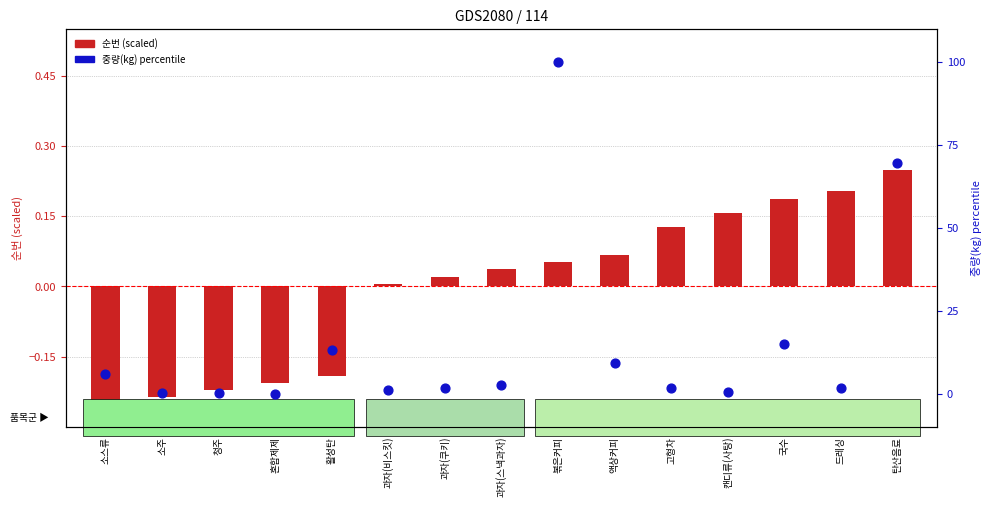

What is the total value across all series at 과자(스낵과자)?

2.8